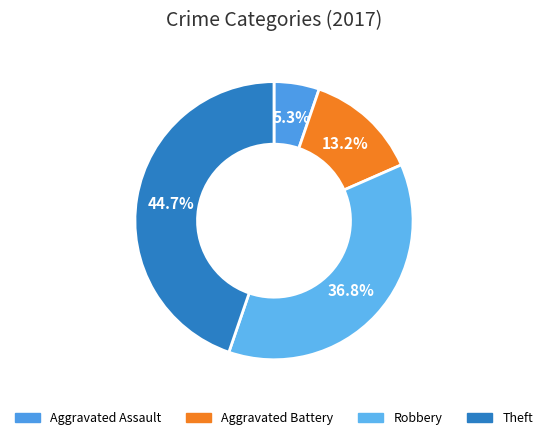

Is there any slice that represents more than half of the pie?

No